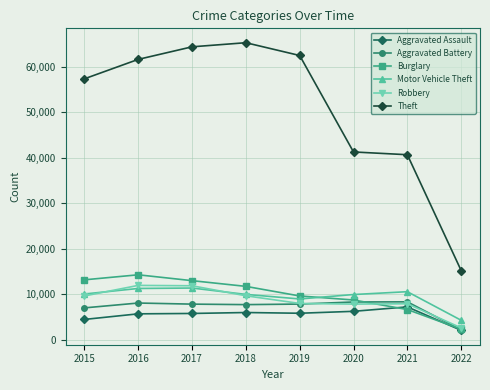

What are all the series names shown in the legend?

Aggravated Assault, Aggravated Battery, Burglary, Motor Vehicle Theft, Robbery, Theft